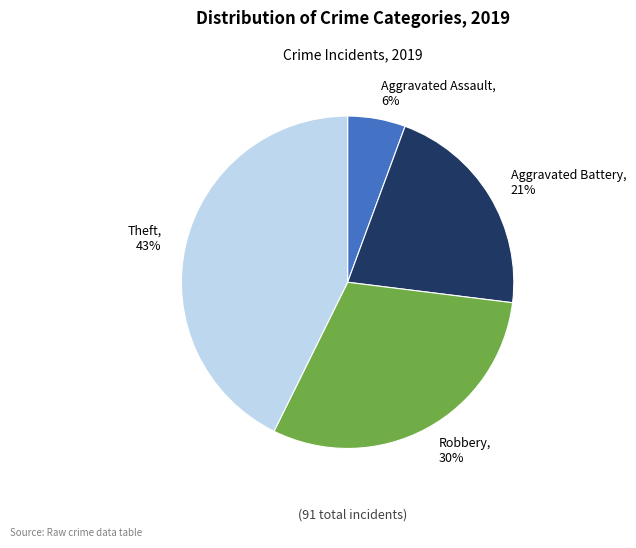

What is the largest slice in the pie chart?

Theft